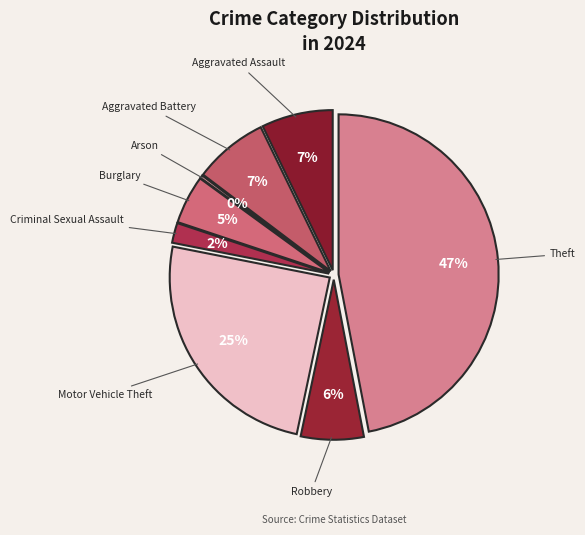

Is it true that Arson is 0% of the pie?

True